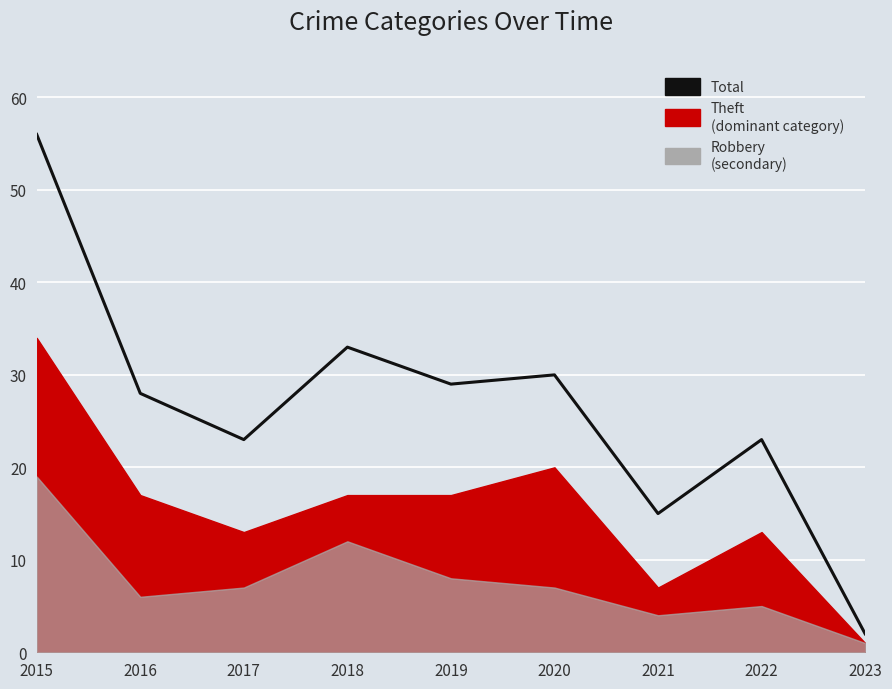

Reading right to left, transcribe all the data shown in this chart.

2023=2	2022=23	2021=15	2020=30	2019=29	2018=33	2017=23	2016=28	2015=56